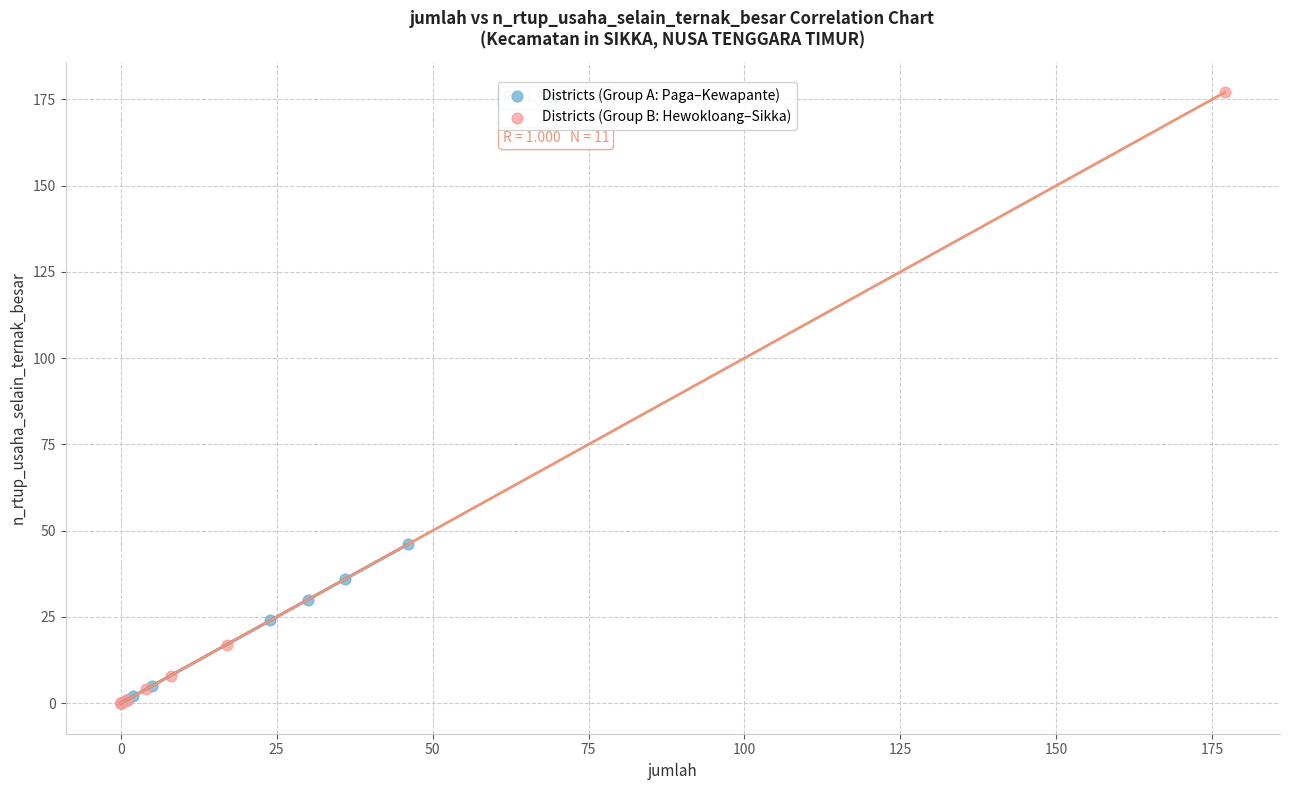

Which series has the widest spread of Y values?

Districts (Group B: Hewokloang–Sikka)